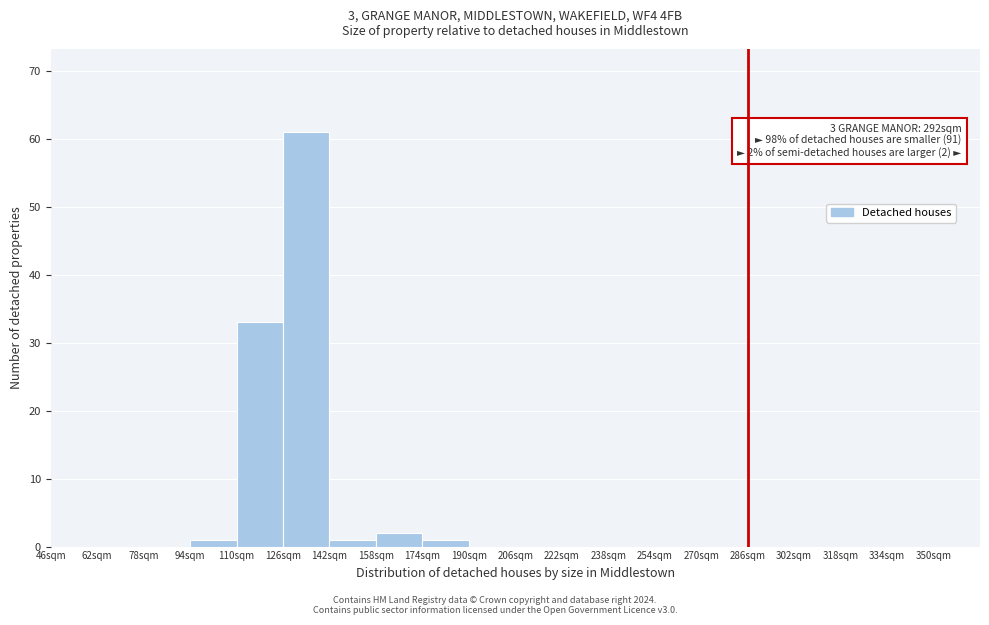

Which range on the x-axis has the tallest bar?

126 to 142